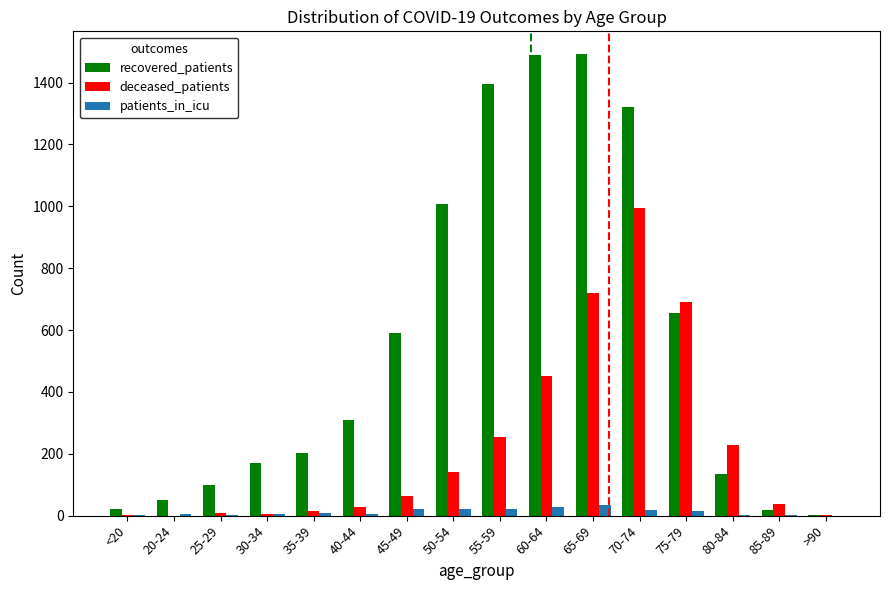

At which label is recovered_patients closest to 747?

75-79